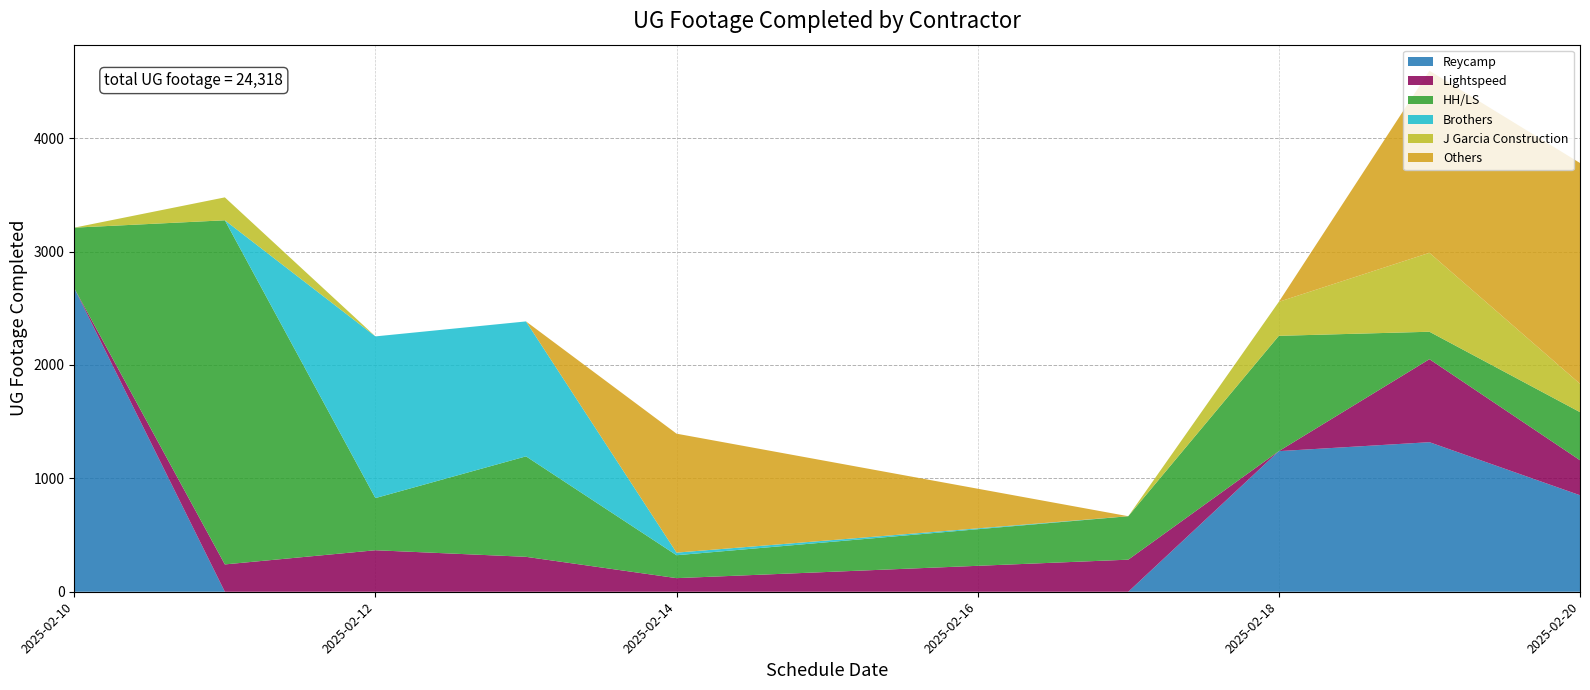

What is the highest value of the Reycamp series?

2677